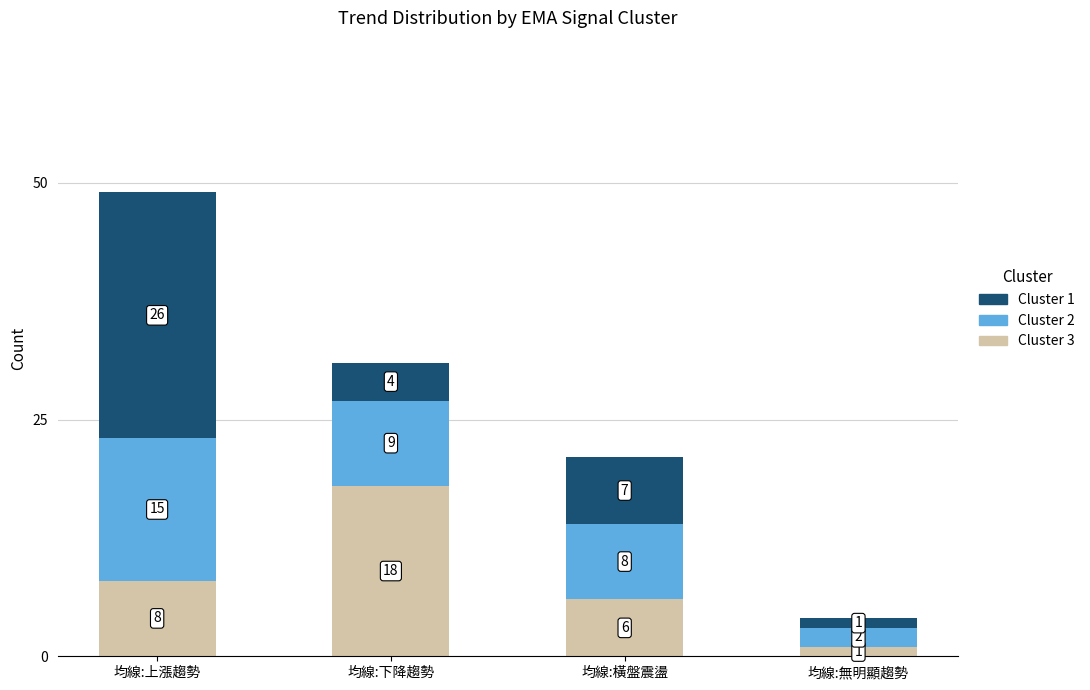

The value of Cluster 3 at 均線:無明顯趨勢 is 1. True or false?

True